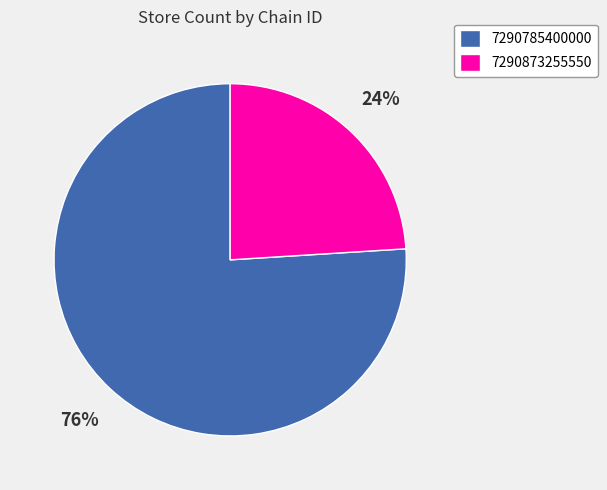

To the nearest percent, what portion does 7290785400000 represent?

76%